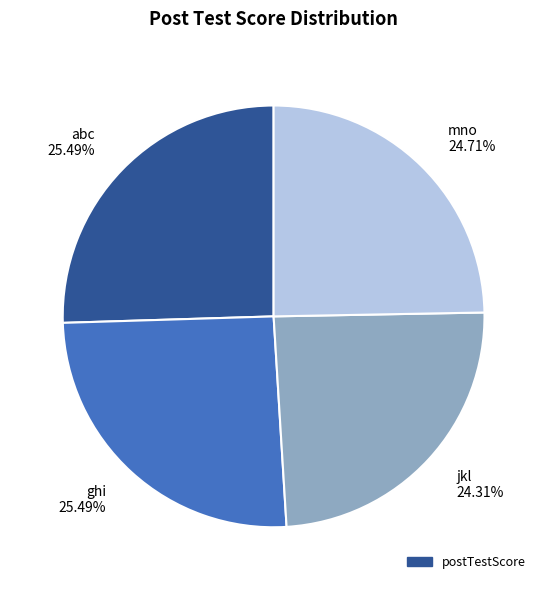

Does abc 25.49% represent more than half of the total?

No